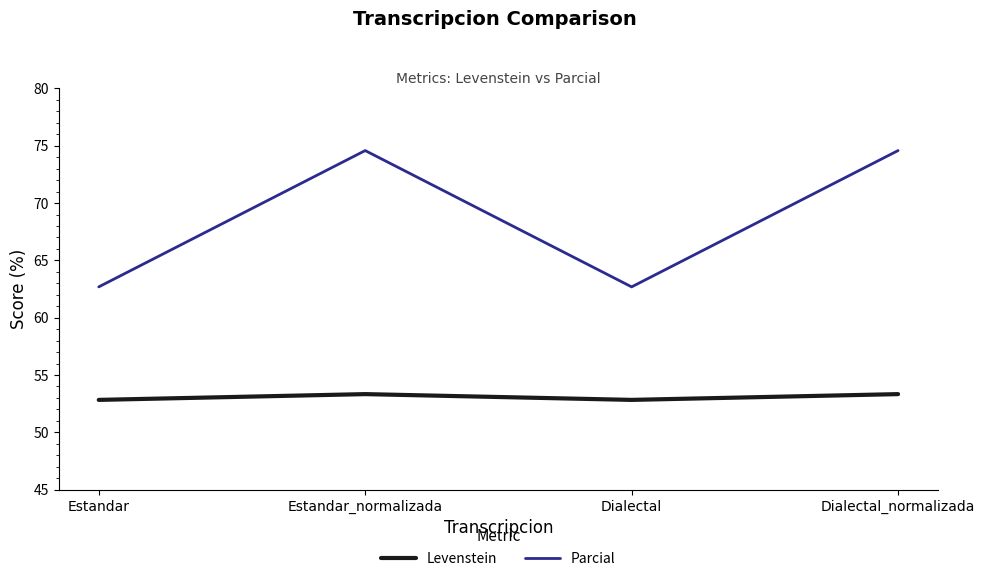

True or false: Levenstein and Parcial cross at least once.

False